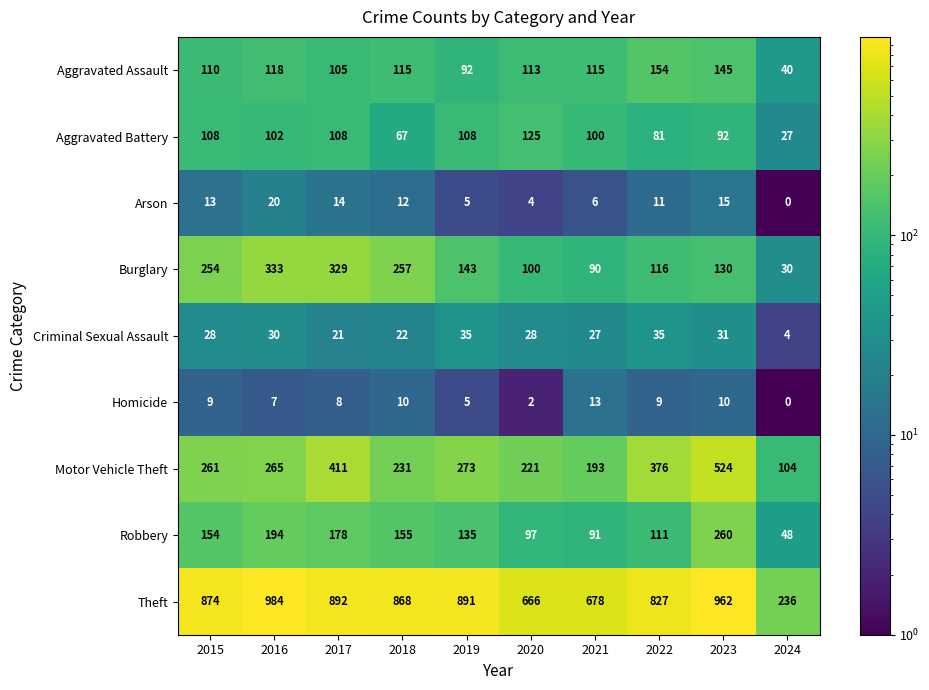

What value does the Motor Vehicle Theft series have at 2022, to the nearest 50?

400